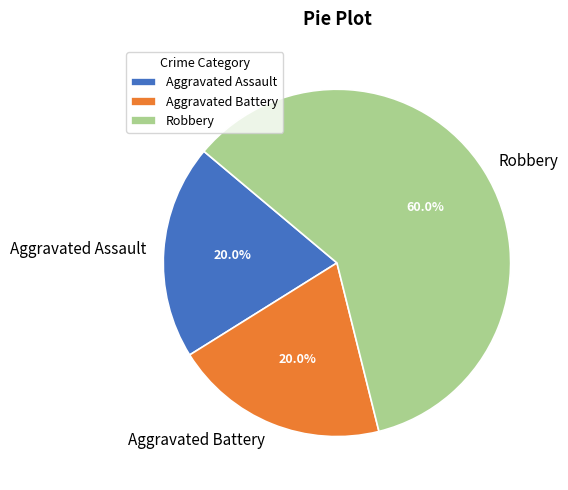

Which slice is the largest?

Robbery